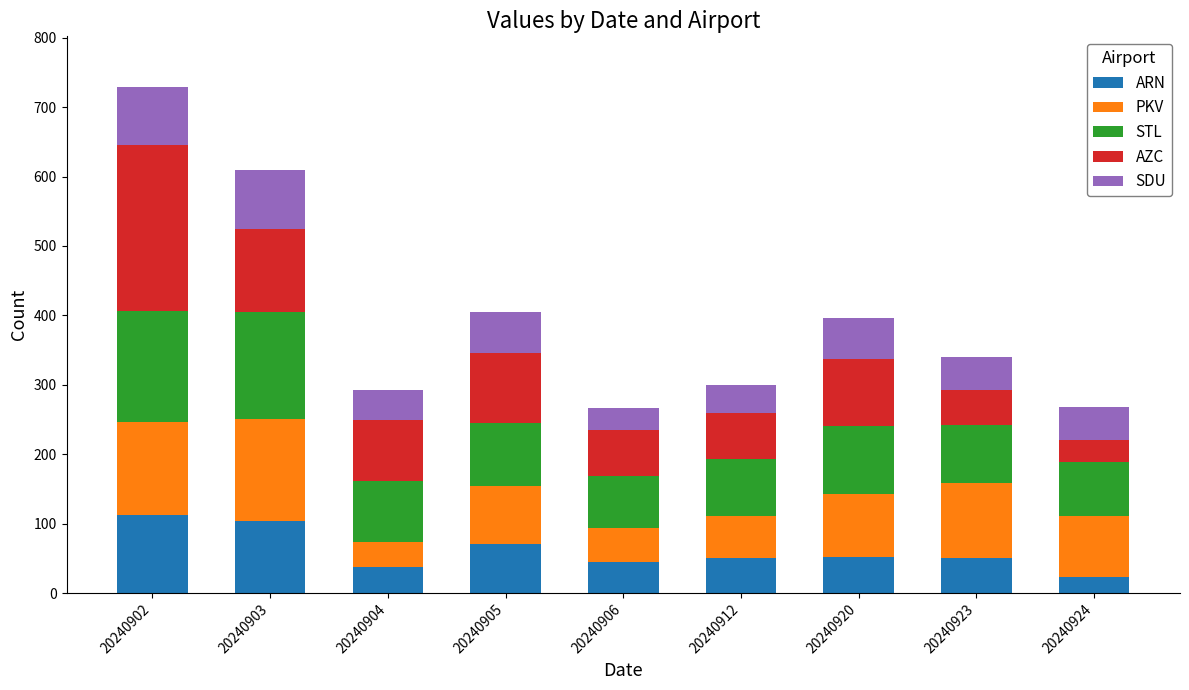

At which category is the sum across all series the highest?

20240902